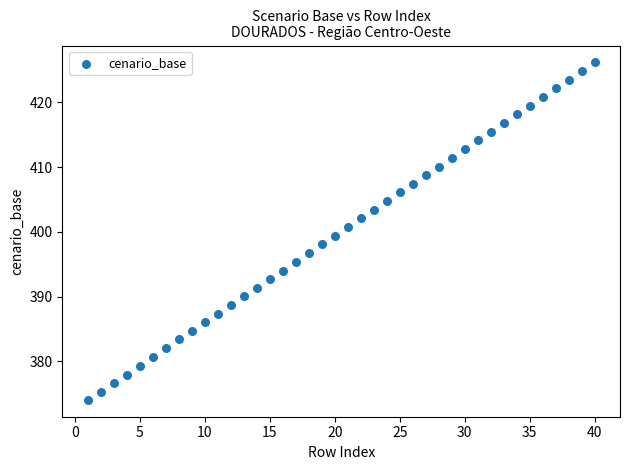

What is the range of Y values (max minus min)?

52.1